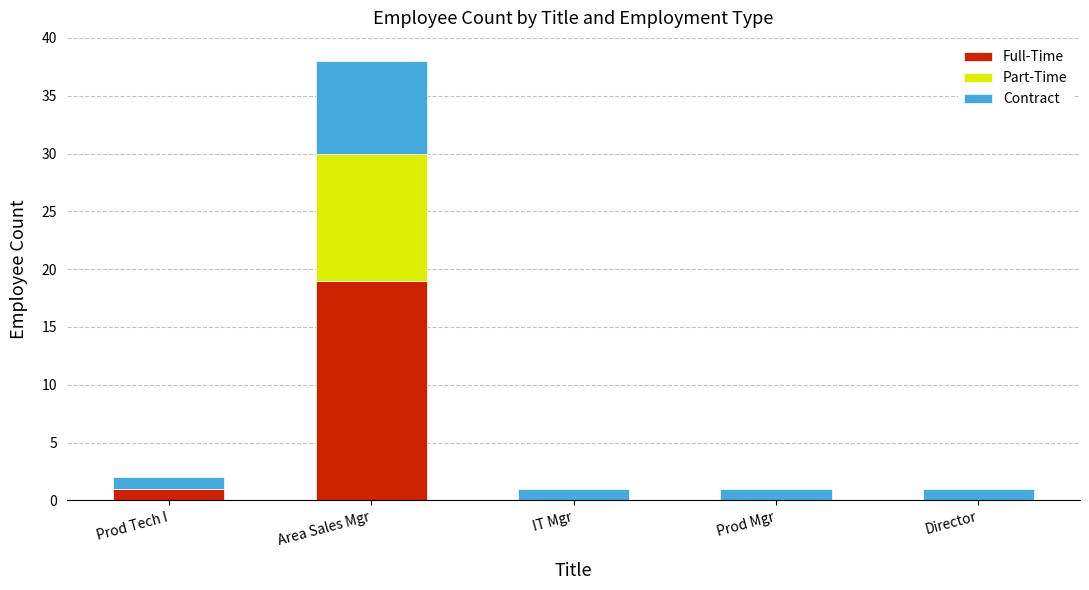

What is the sum of all Full-Time values?

20